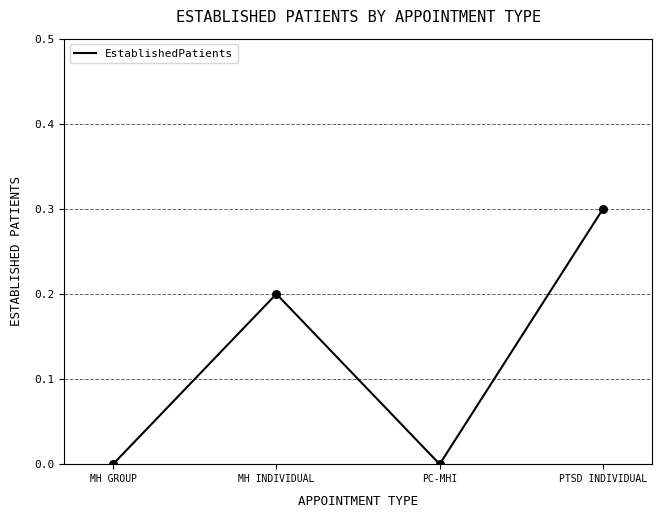

What is the change in value from MH GROUP to PTSD INDIVIDUAL?

+0.3